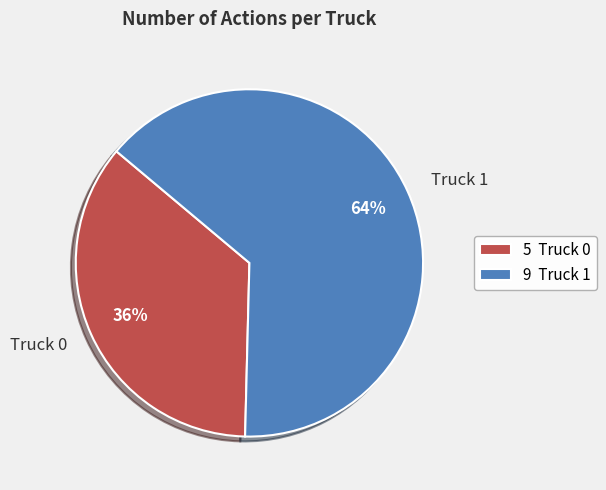

To the nearest percent, what percentage of the pie is Truck 0?

36%